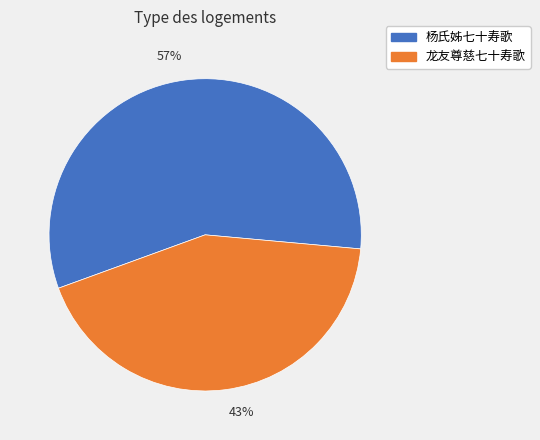

Is 57% the majority of the pie?

Yes